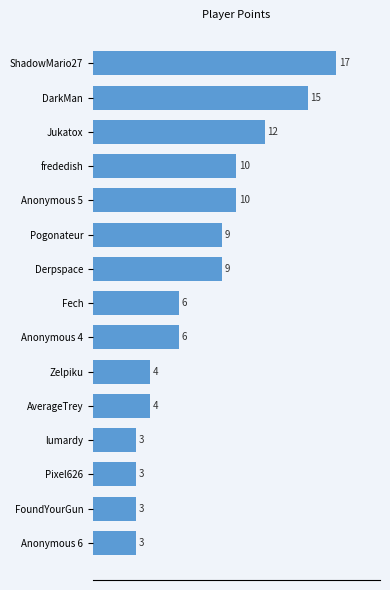

Reading top to bottom, transcribe all the data shown in this chart.

17	15	12	10	10	9	9	6	6	4	4	3	3	3	3